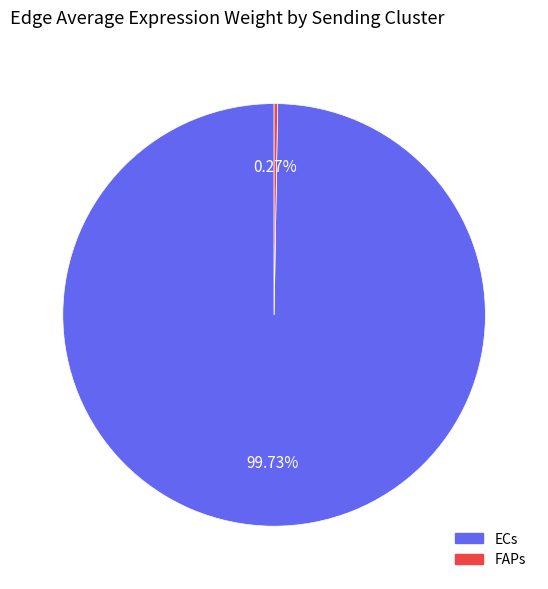

Does any single category account for the majority?

Yes